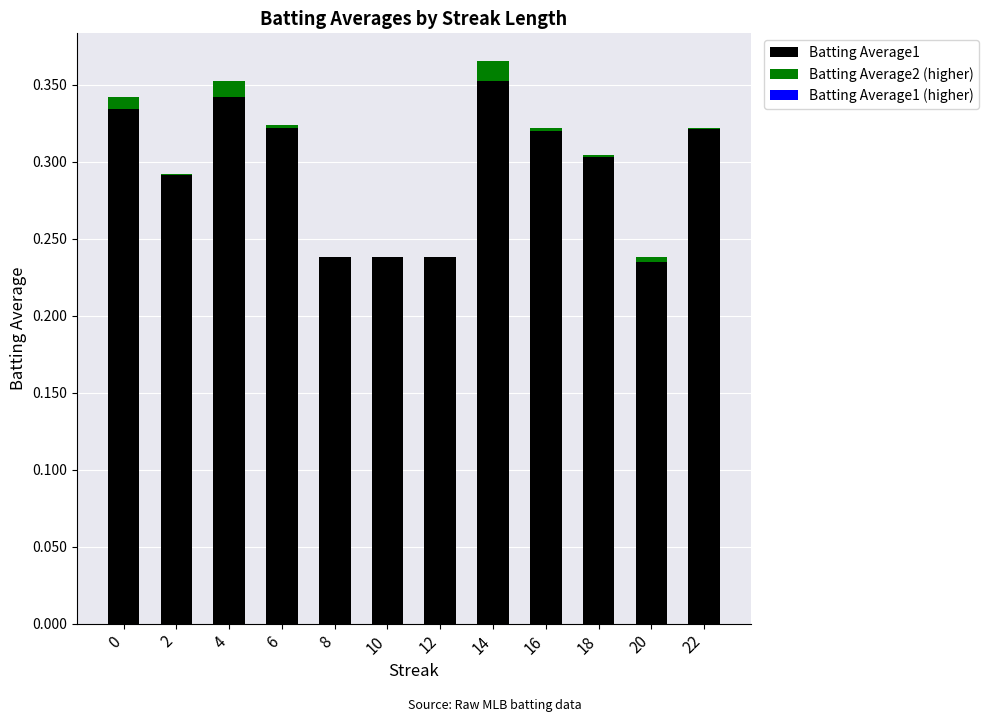

Are the bars horizontal?

No